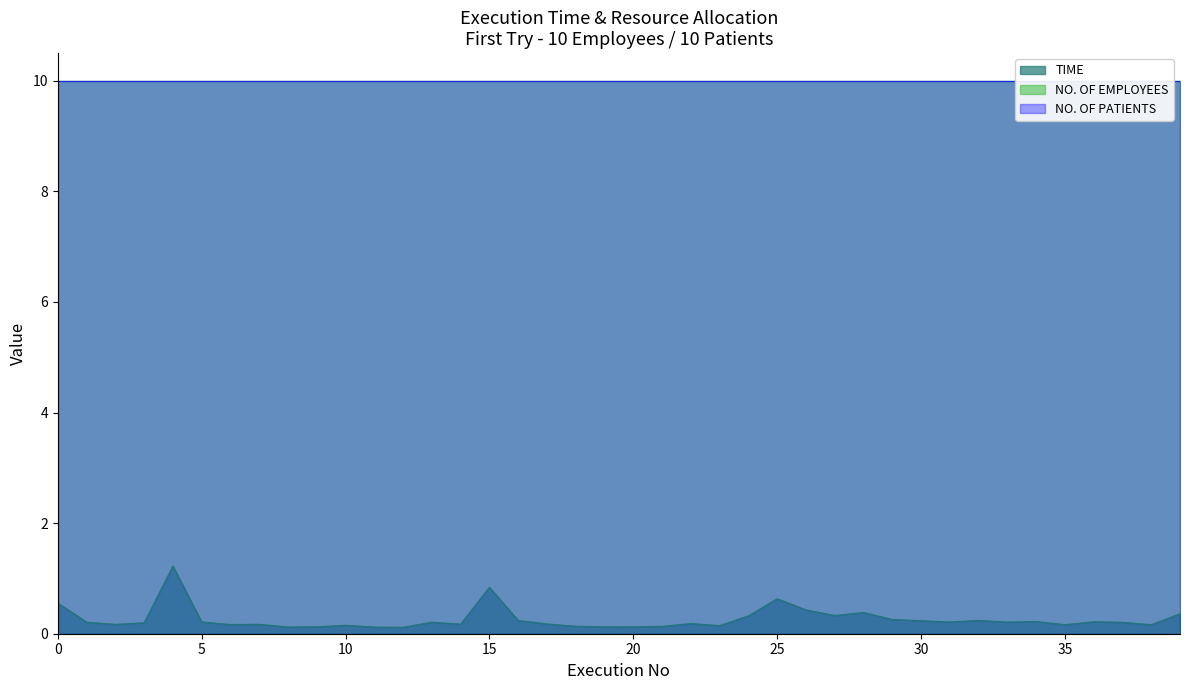

What is the value of the NO. OF PATIENTS point at the 22nd from the left?

10.0